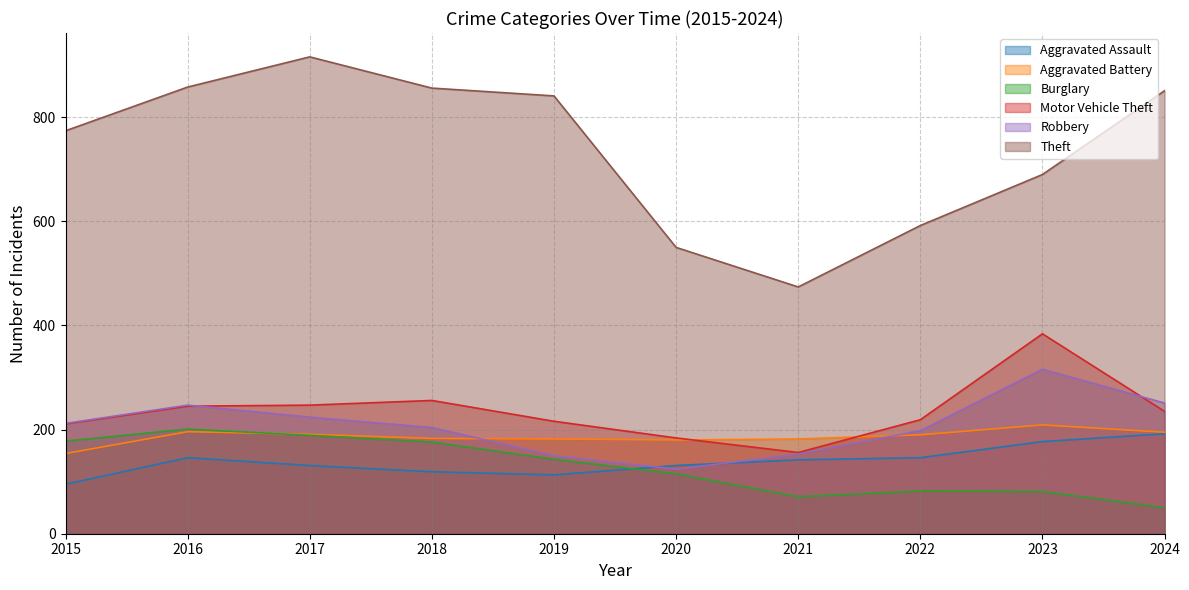

Does the chart display data point markers on the line(s)?

No